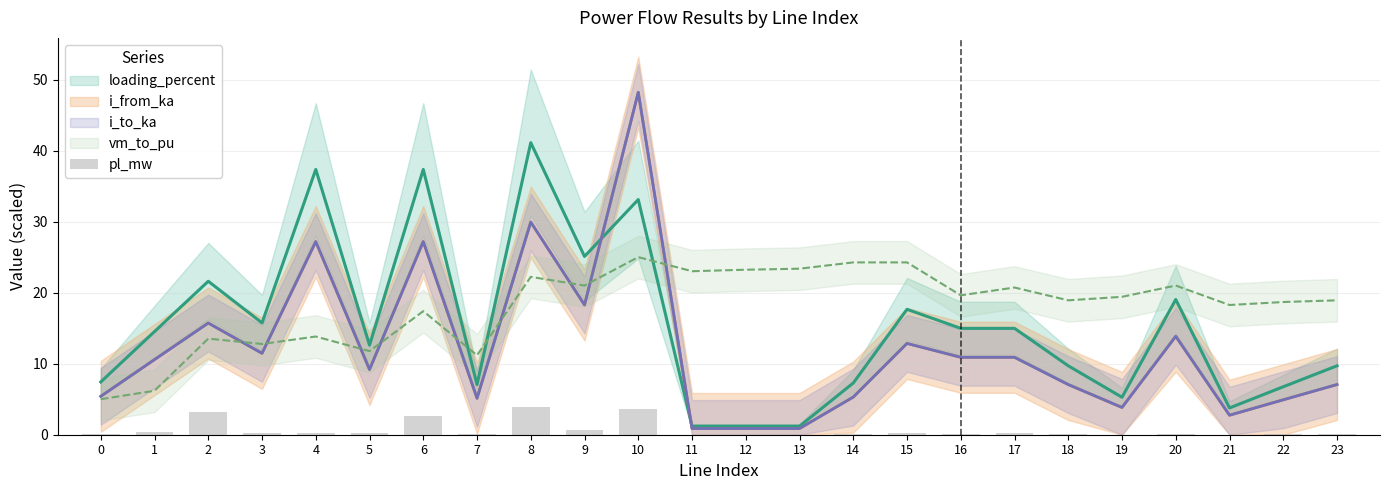

Does the chart contain stacked bars?

No